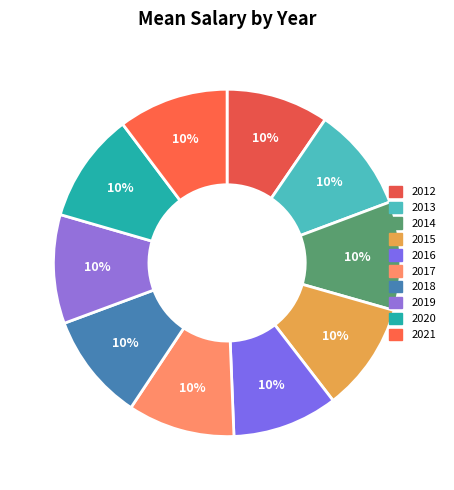

The 2014 slice represents 10% of the pie. True or false?

True